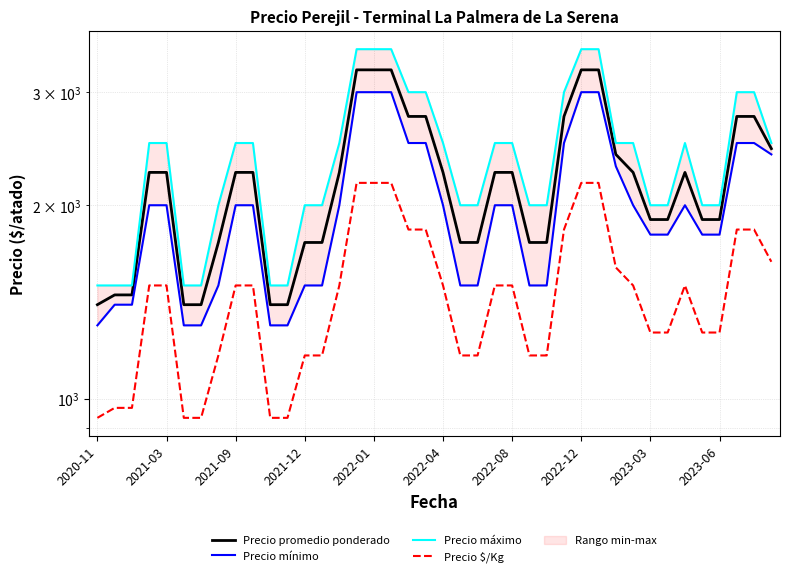

True or false: Precio $/Kg has a value of 1267 at 35.

True